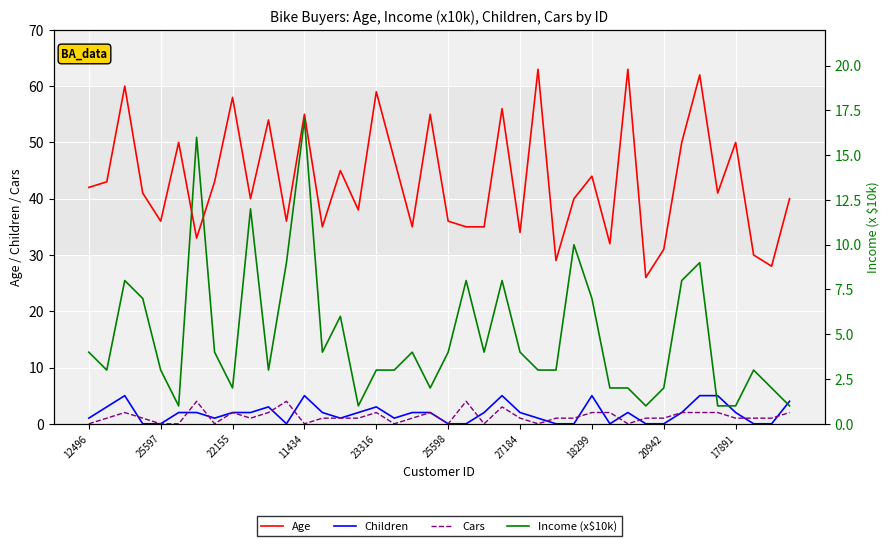

True or false: Children and Age intersect in this chart.

False